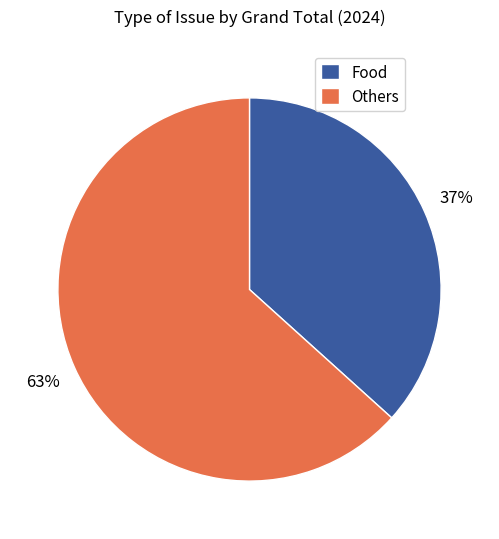

What is the largest slice in the pie chart?

Others